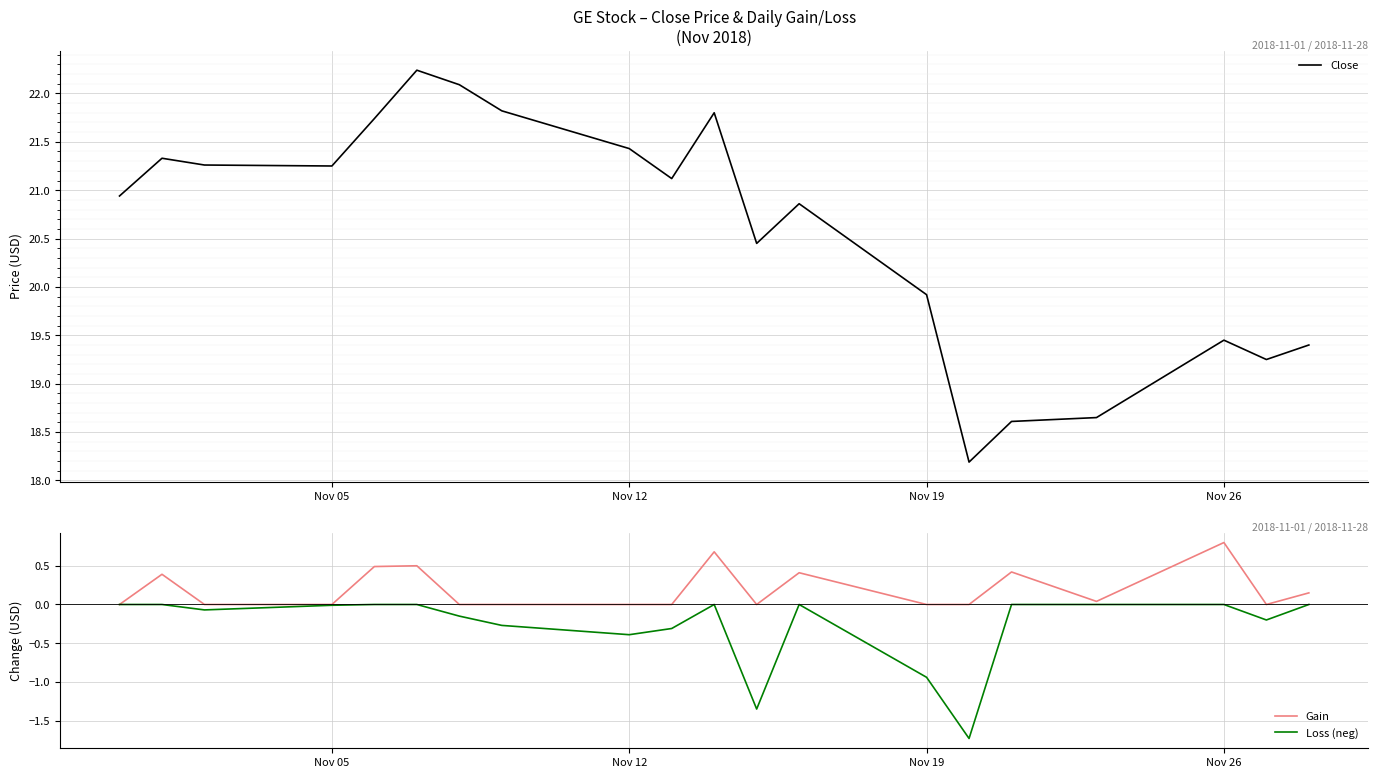

What is the difference between the second highest and second lowest values in the Gain series?

0.7